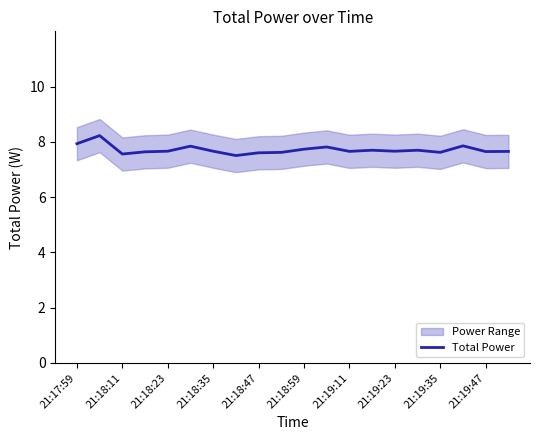

What is the sum of all values?

154.3